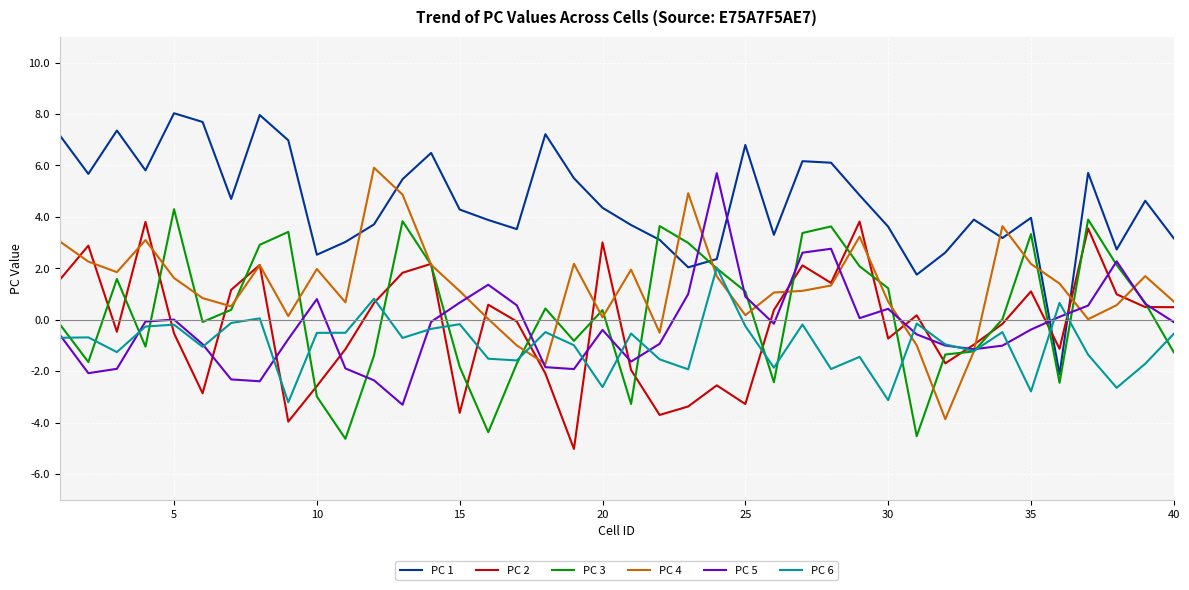

Which series has the largest total across all categories?

PC 1